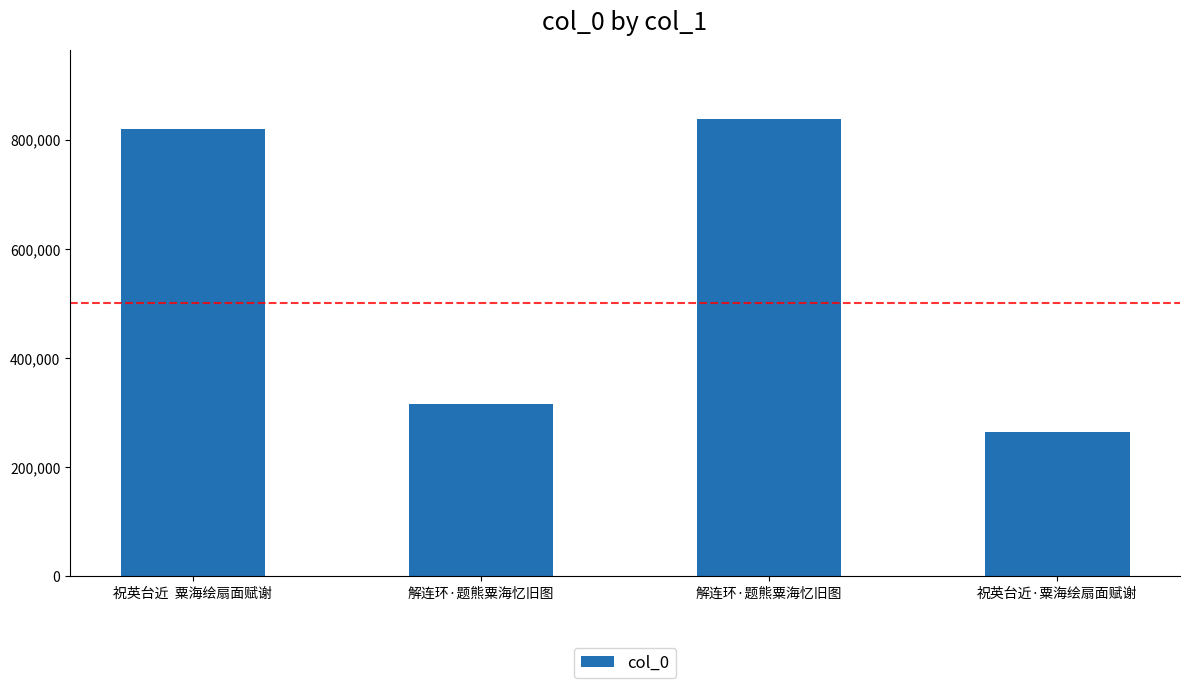

Is it true that the value at 祝英台近  粟海绘扇面赋谢 is 1435063?

False